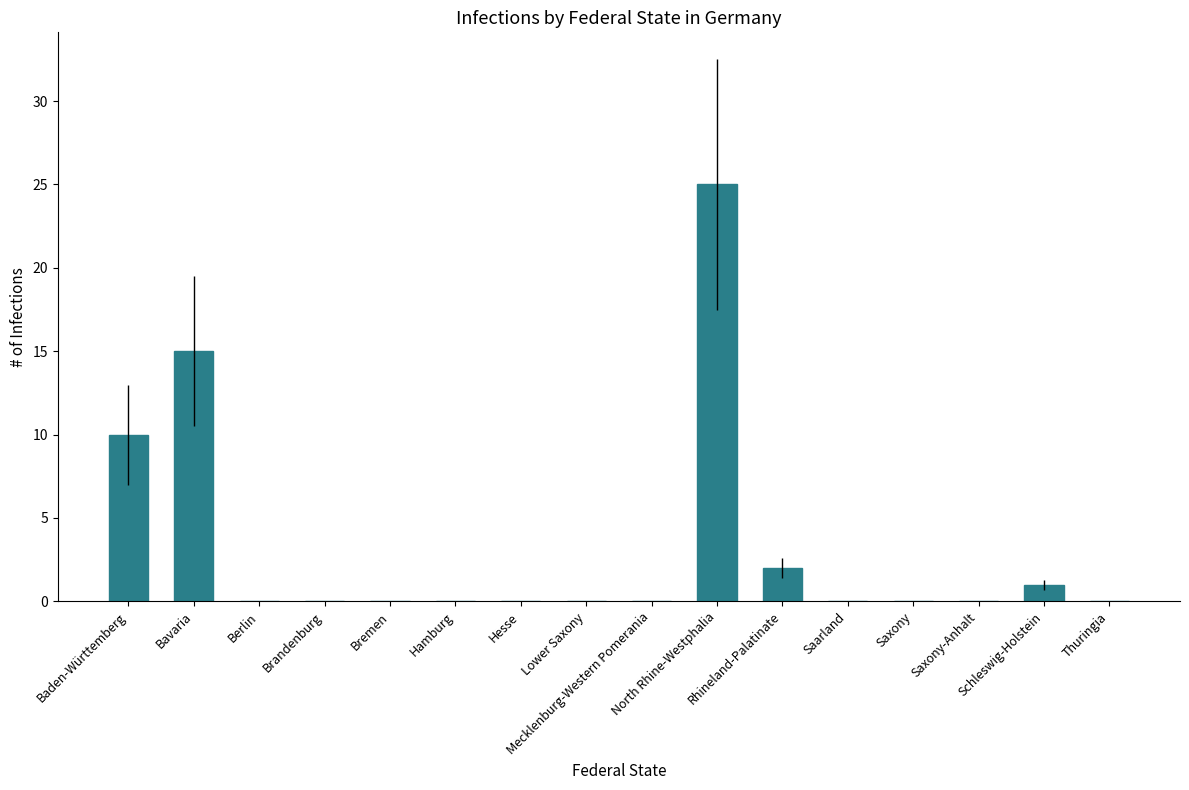

What is the greatest value displayed?

25